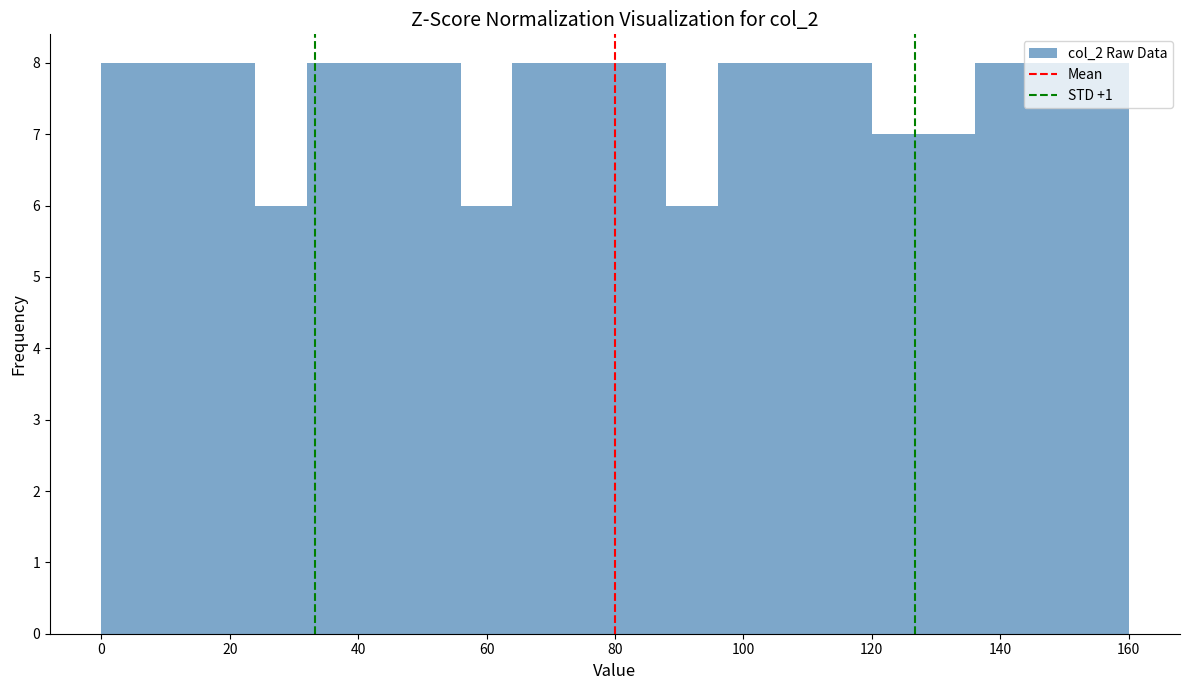

Reading left to right, list every bar in this chart as the range it spans on the x-axis followed by its height. The values are not printed on the chart, so give them approximately, as read against the axis.

0 to 8: 8
8 to 16: 8
16 to 24: 8
24 to 32: 6
32 to 40: 8
40 to 48: 8
48 to 56: 8
56 to 64: 6
64 to 72: 8
72 to 80: 8
80 to 88: 8
88 to 96: 6
96 to 104: 8
104 to 112: 8
112 to 120: 8
120 to 128: 7
128 to 136: 7
136 to 144: 8
144 to 152: 8
152 to 160: 8